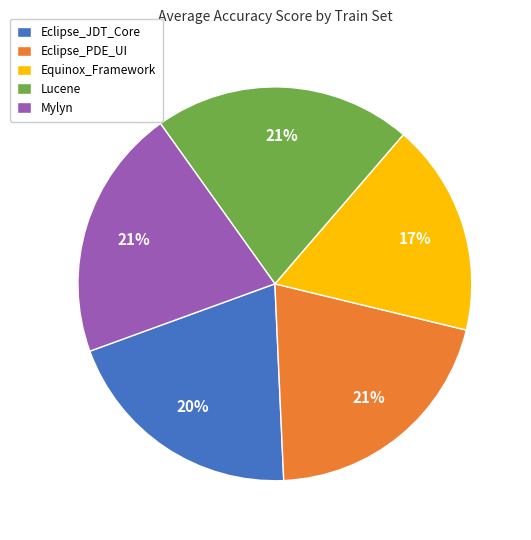

Combined, do Mylyn and Eclipse_PDE_UI account for over 50%?

No